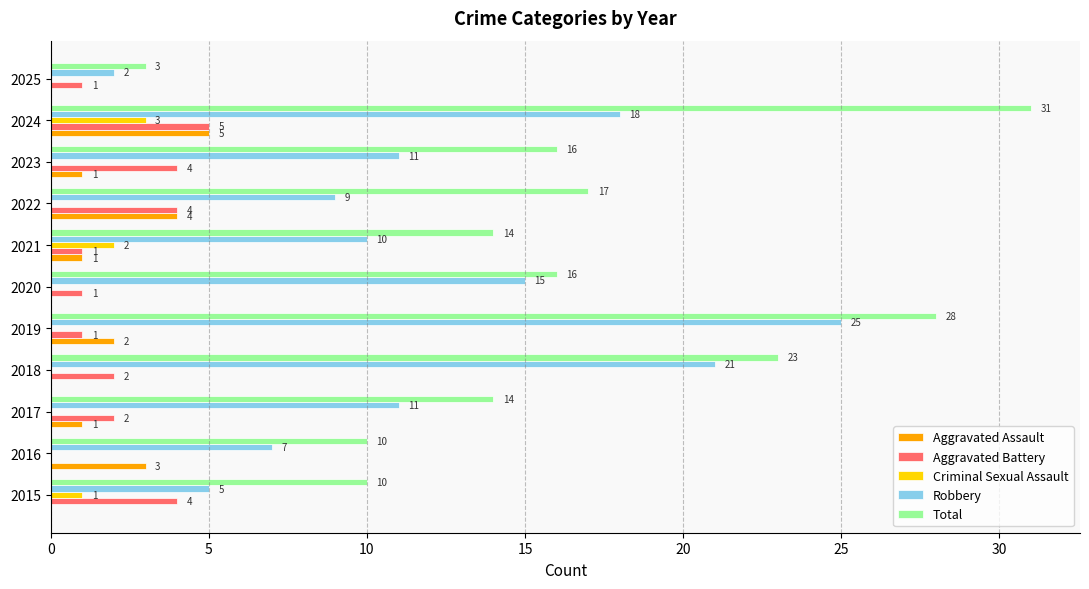

The Robbery series shows 5 at 2020. True or false?

False